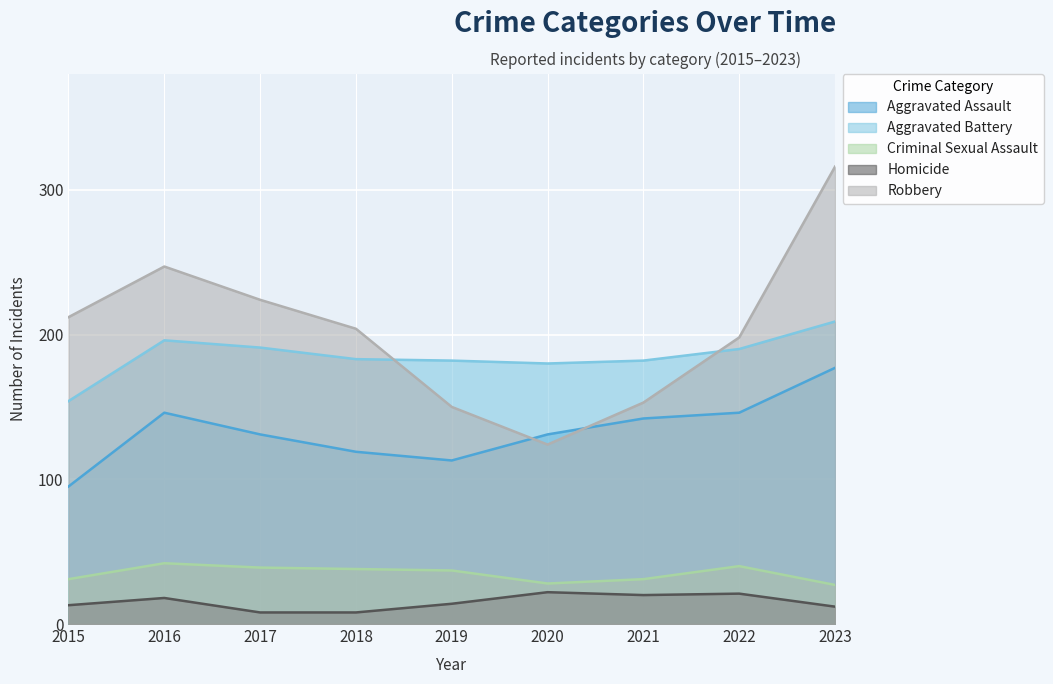

Which series has the largest total across all categories?

Robbery